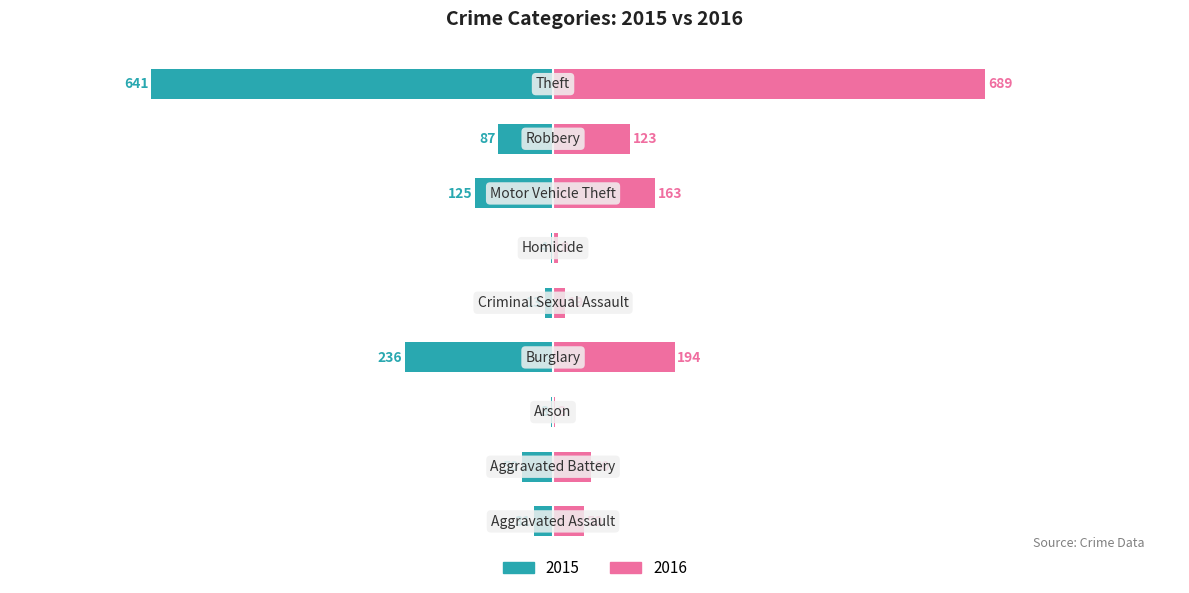

Reading left to right, list all the values displayed in this chart.

2015: Aggravated Assault=-31	Aggravated Battery=-50	Arson=-3	Burglary=-236	Criminal Sexual Assault=-13	Homicide=-4	Motor Vehicle Theft=-125	Robbery=-87	Theft=-641
2016: Aggravated Assault=50	Aggravated Battery=60	Arson=3	Burglary=194	Criminal Sexual Assault=19	Homicide=8	Motor Vehicle Theft=163	Robbery=123	Theft=689